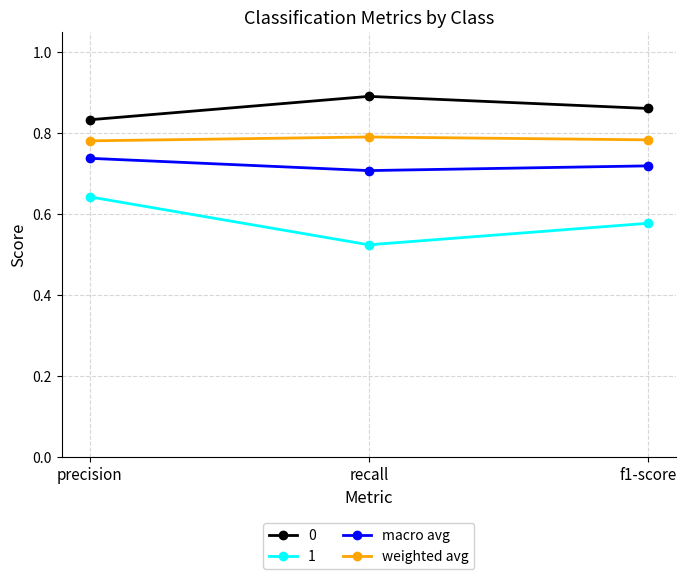

Does the chart have visible grid lines?

Yes